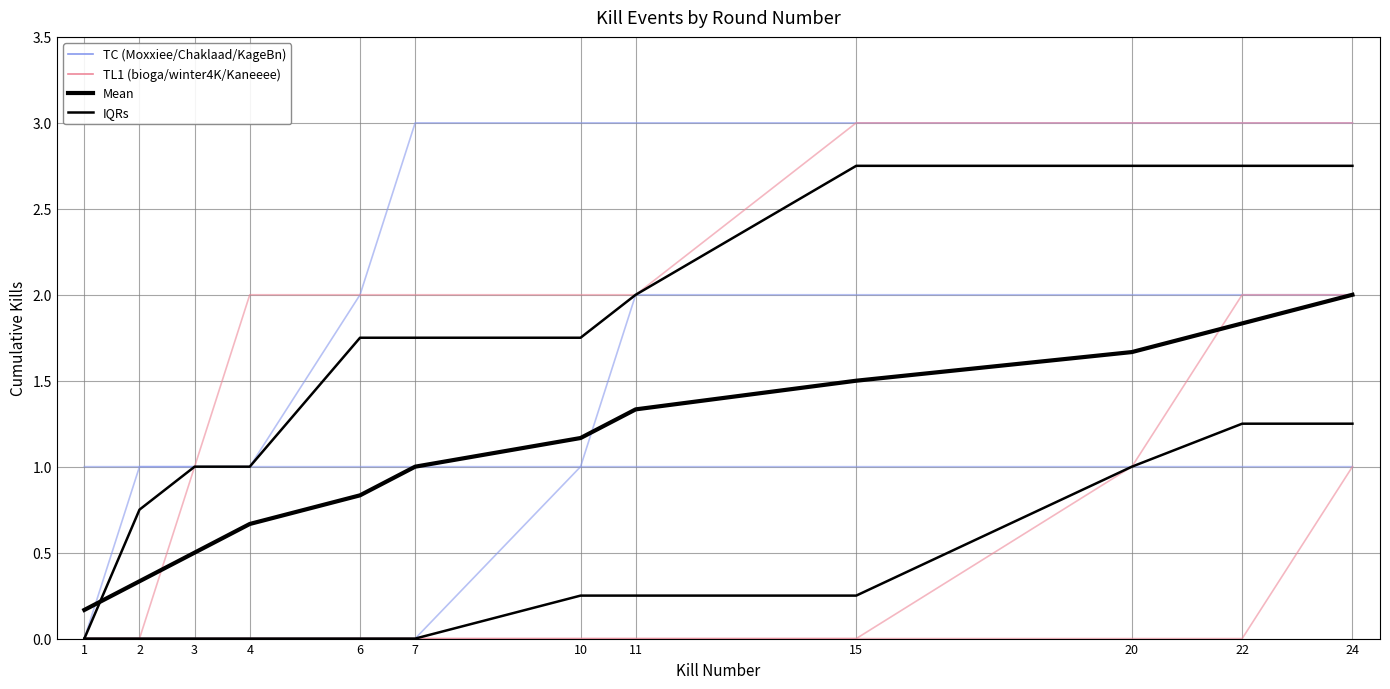

Rank the categories by value from lowest to highest.

1, 2, 3, 4, 6, 7, 10, 11, 15, 20, 22, 24